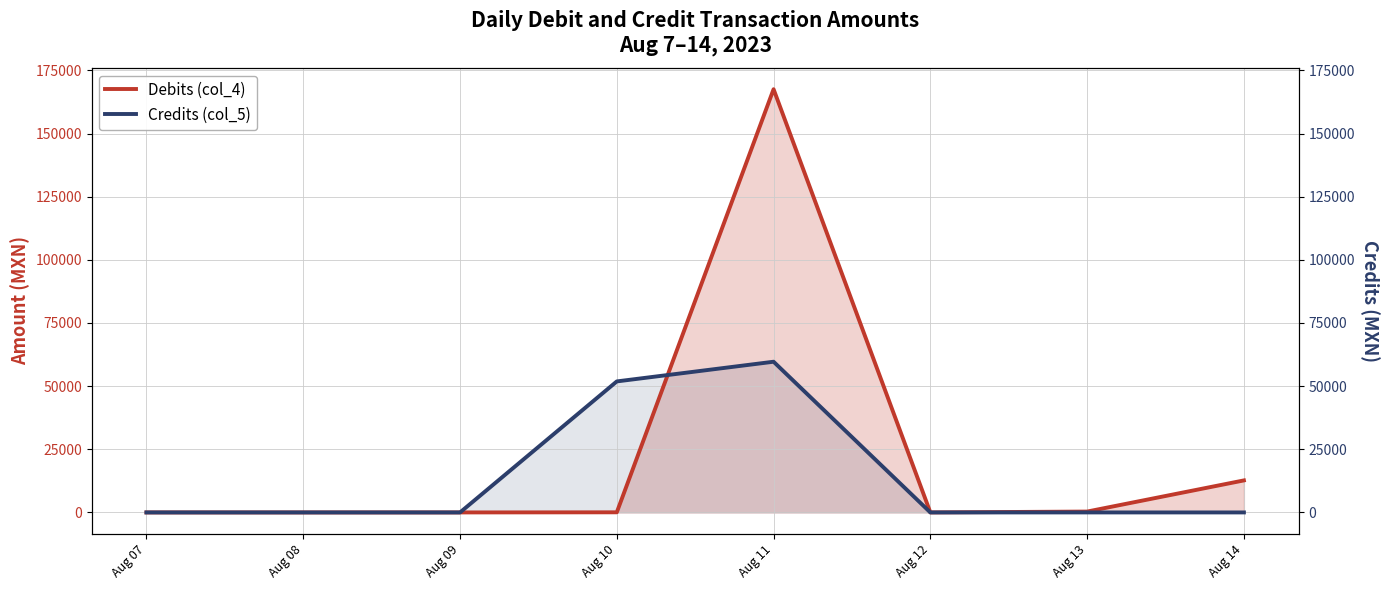

At which label is Debits (col_4) closest to 83766?

Aug 14